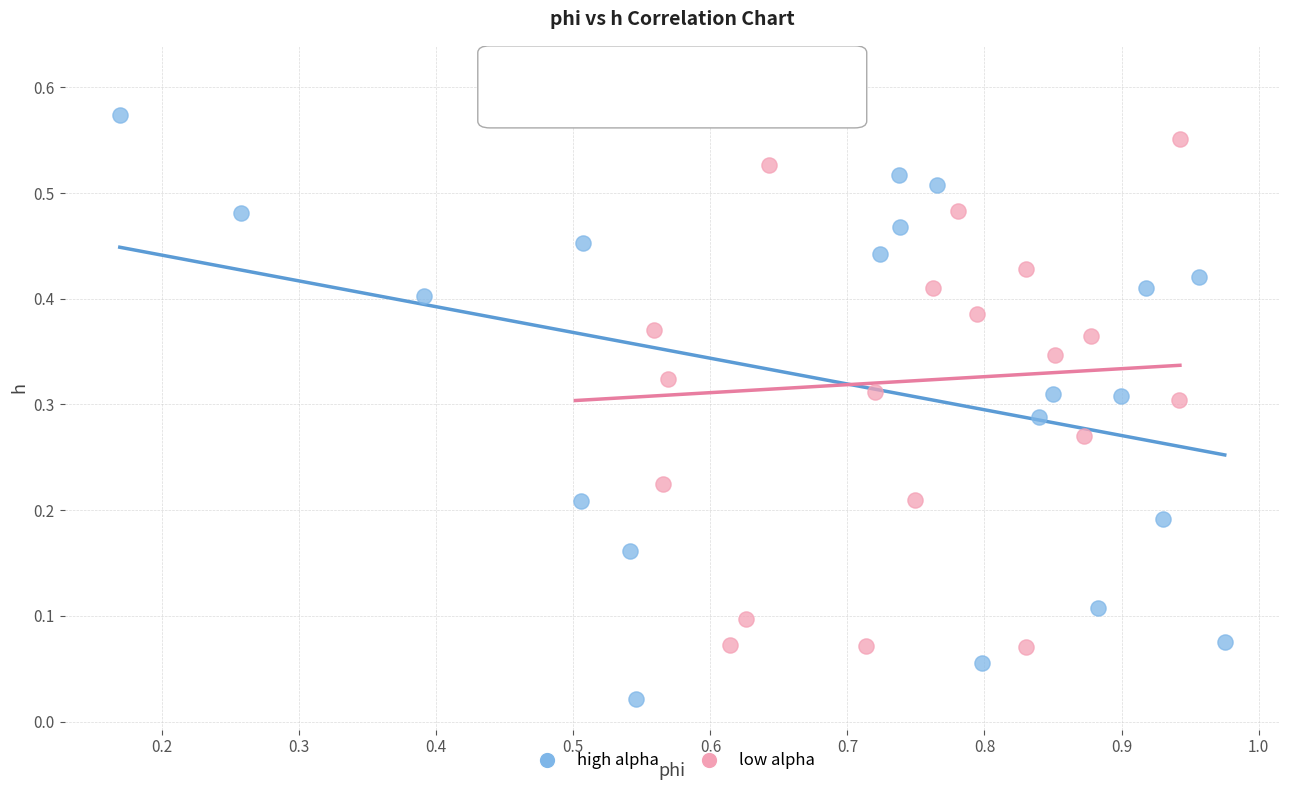

Which series contains the highest Y value?

low alpha